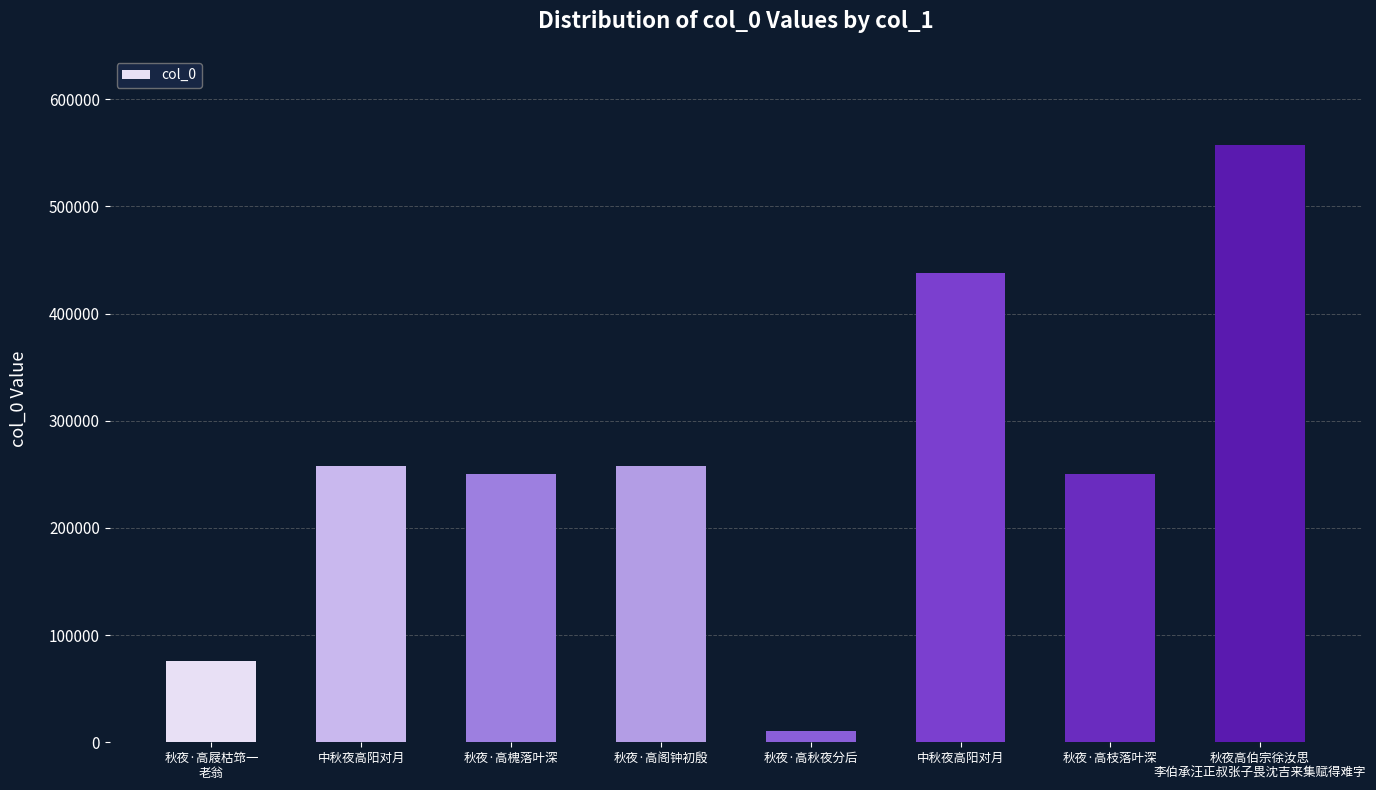

Are the bars horizontal?

No